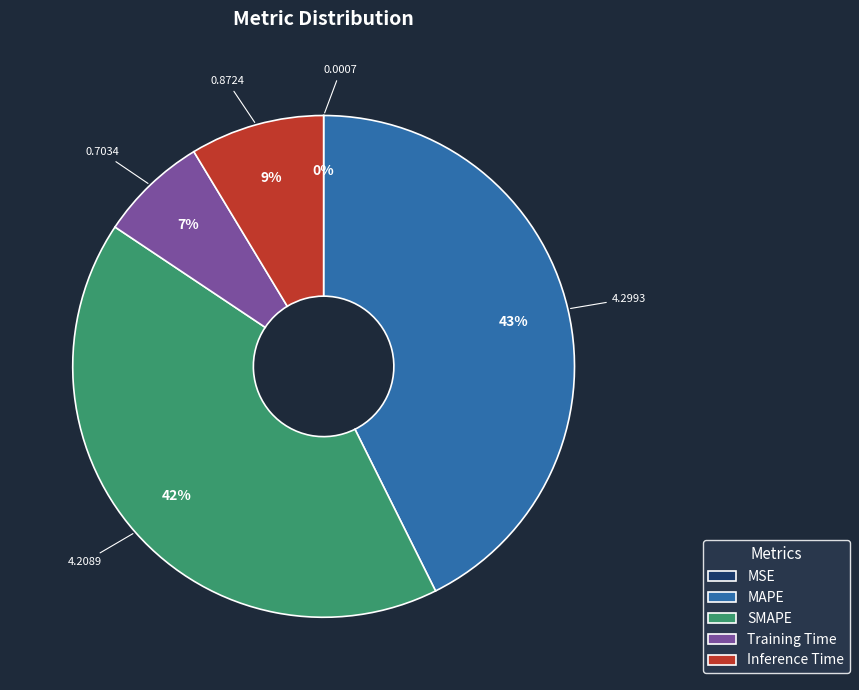

To the nearest percent, what is the difference between the Training Time and SMAPE slice percentages?

35%